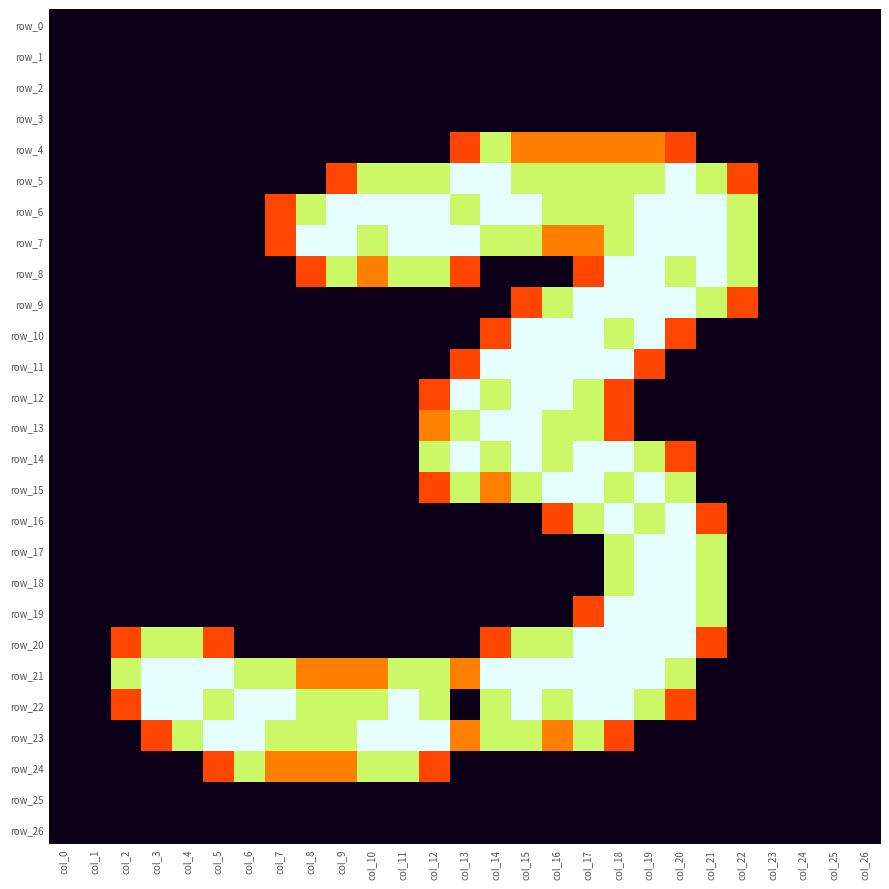

How many values in the row_17 series exceed 0?

4